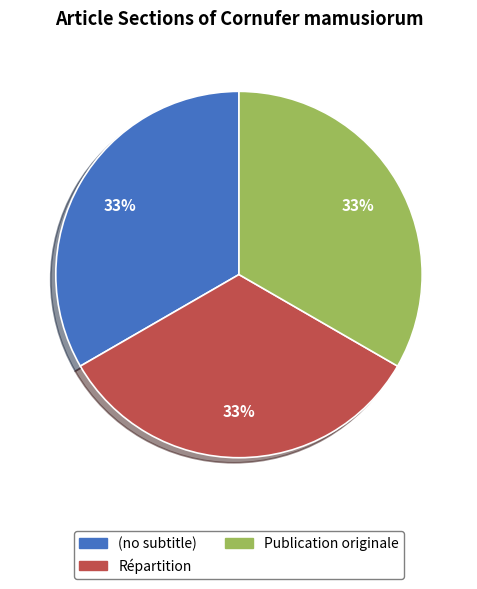

How many segments does this pie chart have?

3